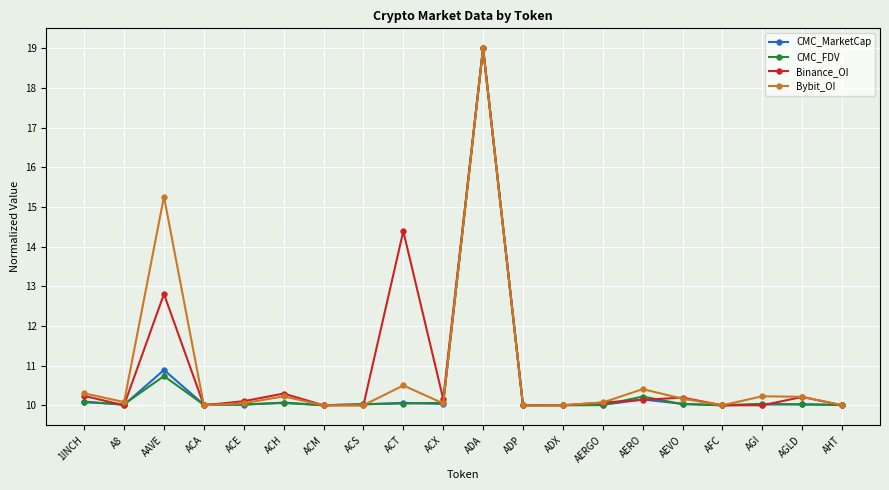

What is the label of the 1st point from the right?

AHT